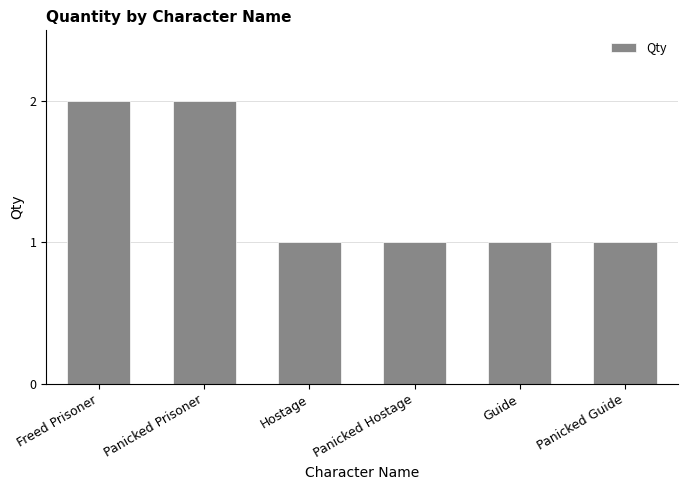

What value does the data have at Hostage?

1